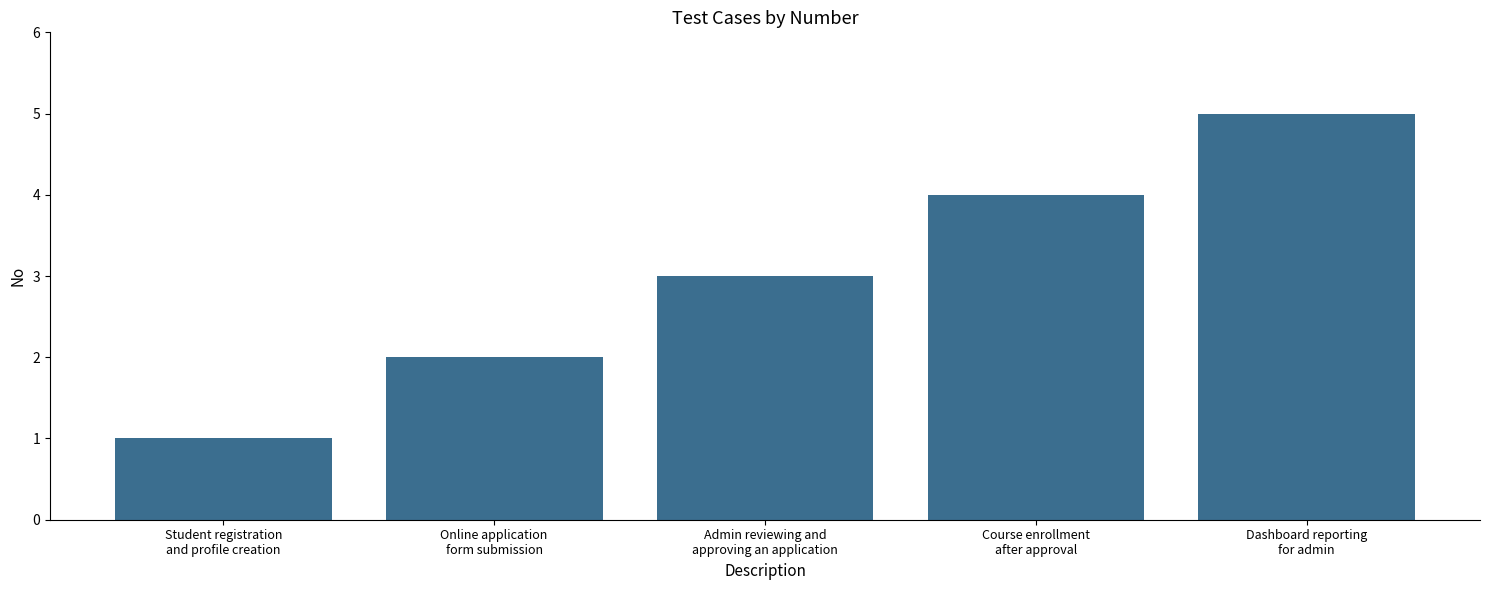

Which has a higher value, Online application
form submission or Dashboard reporting
for admin?

Dashboard reporting
for admin